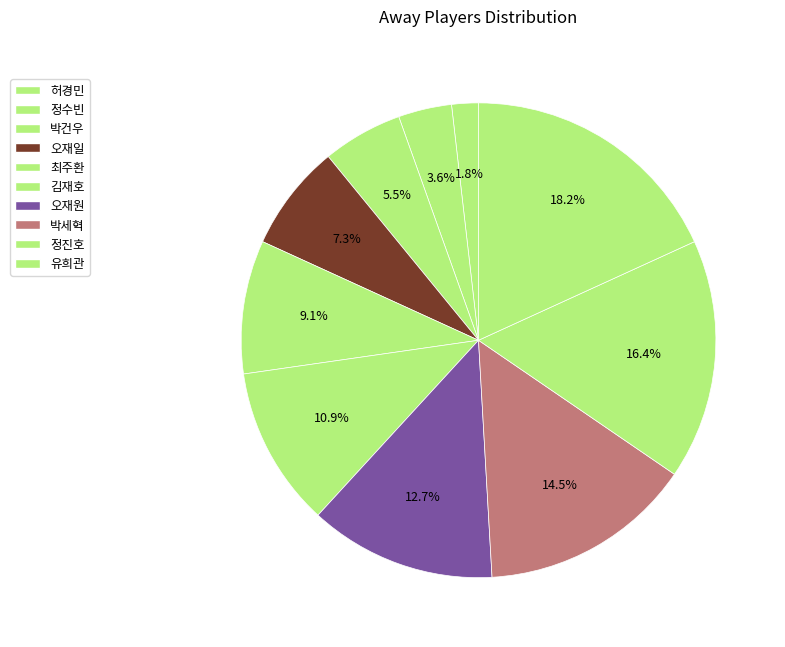

How many slices are in this pie chart?

10